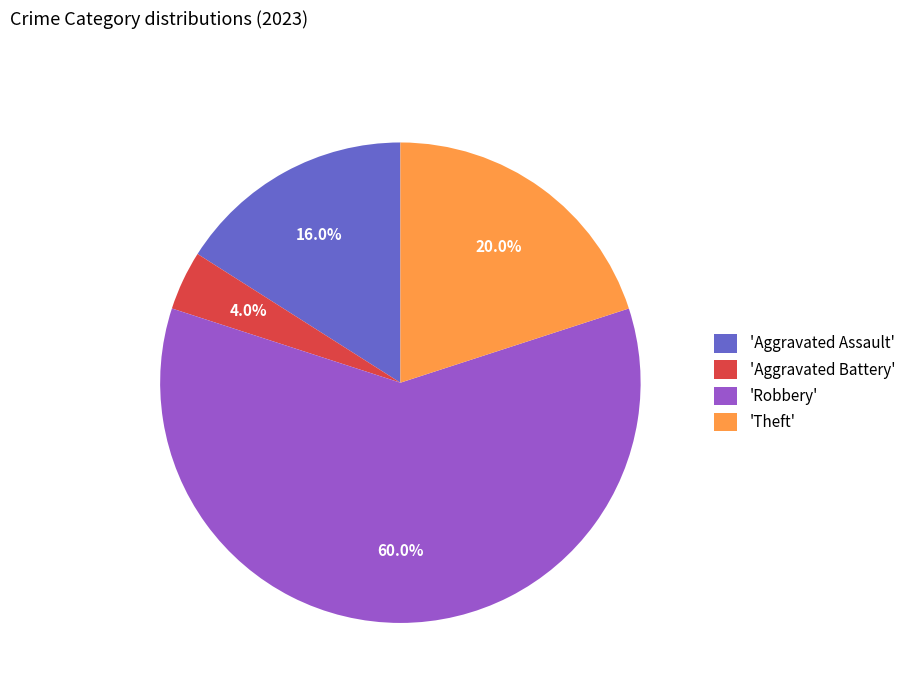

To the nearest percent, what is the difference between the largest and smallest slice percentages?

56%